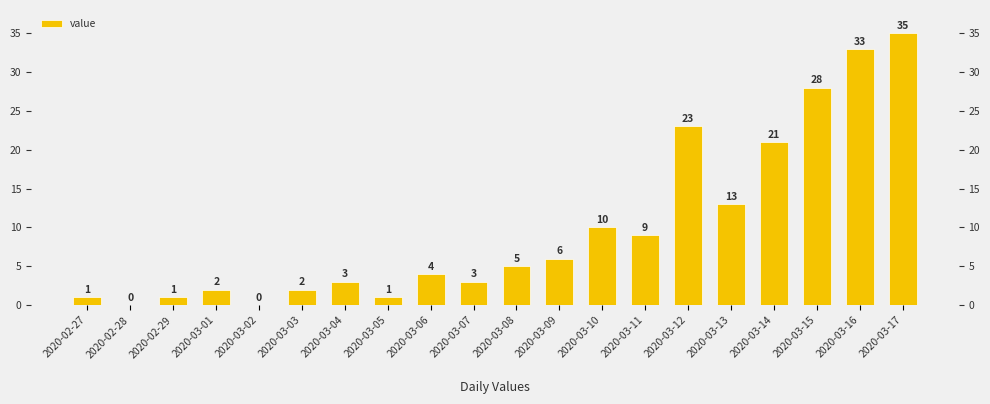

How many values exceed 5?

9